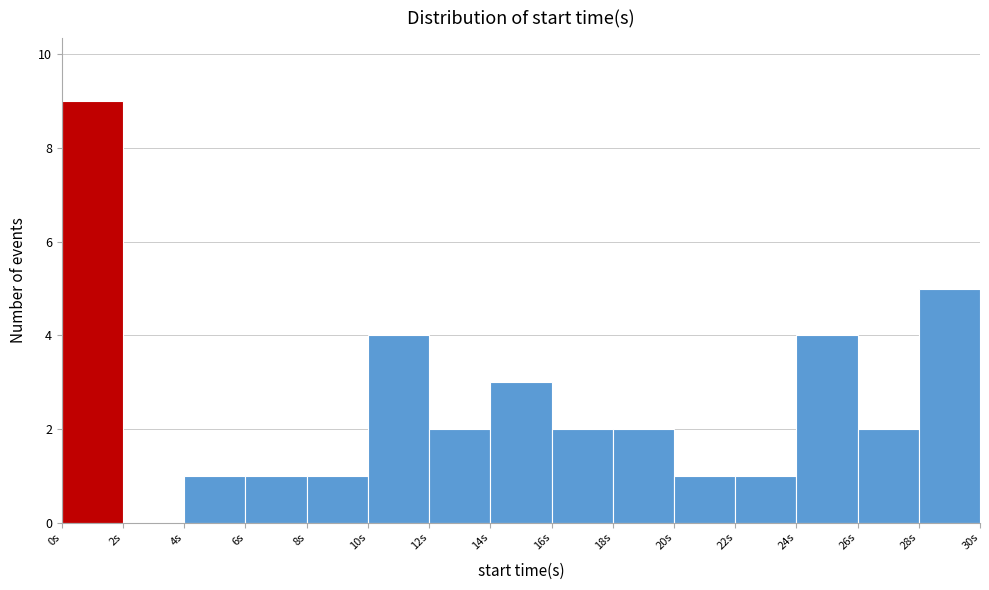

What is the height of the bar covering 20 to 22 on the x-axis? The values are not printed on the chart, so give them approximately, as read against the axis.

1